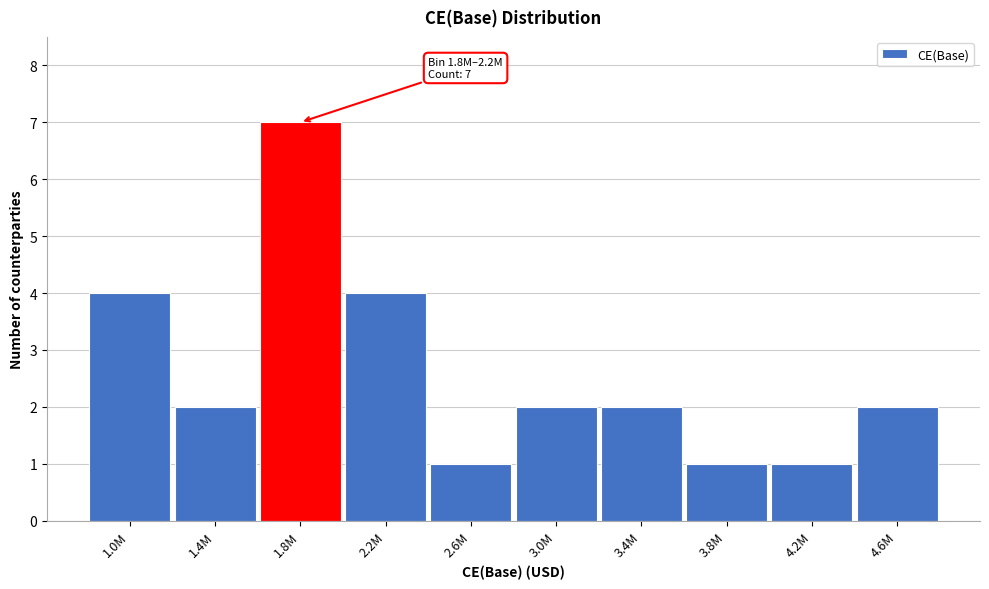

Reading right to left, transcribe all the data shown in this chart.

2	1	1	2	2	1	4	7	2	4